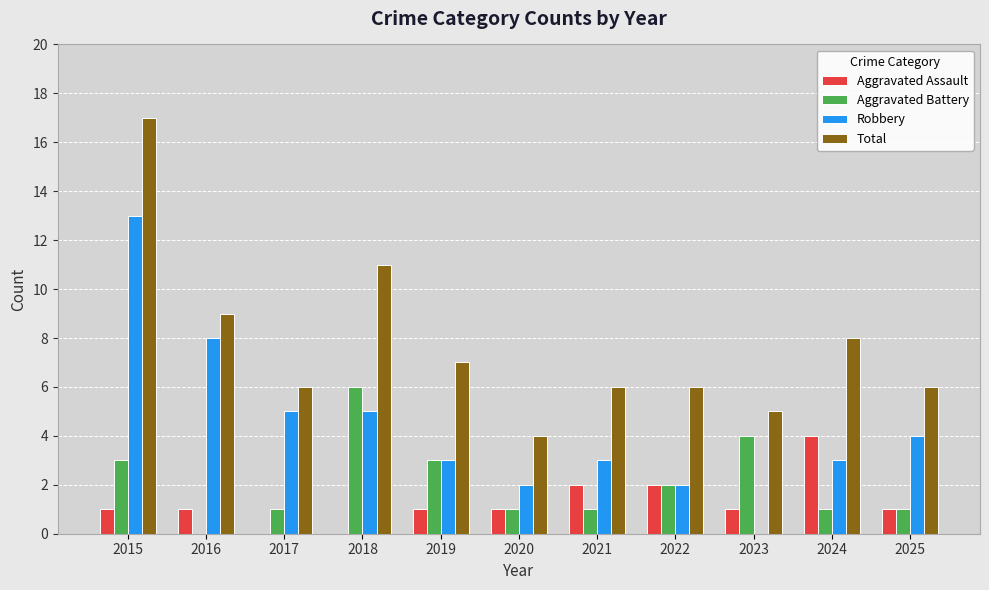

What is the greatest value displayed?

17